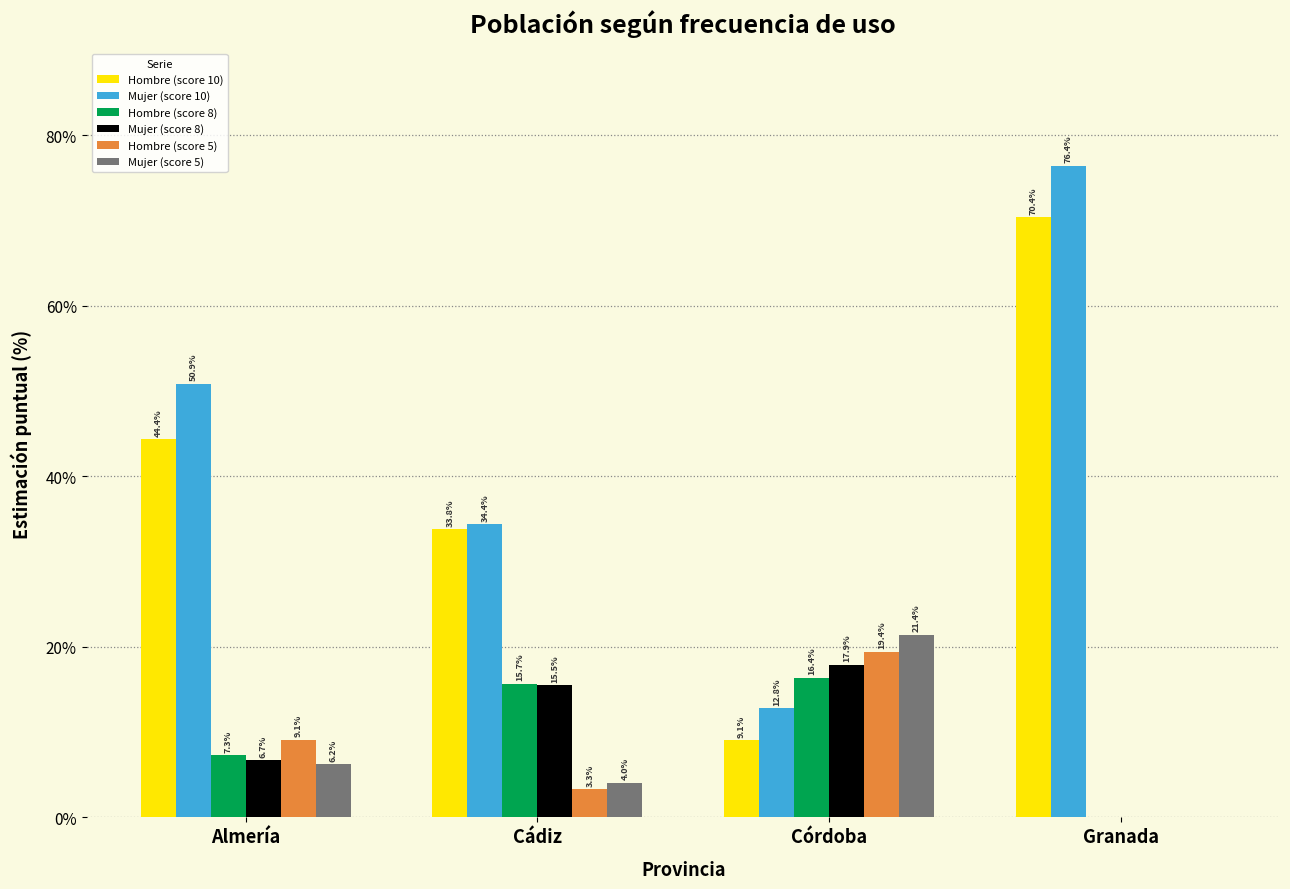

Where does the Mujer (score 5) series first go above 6?

Almería